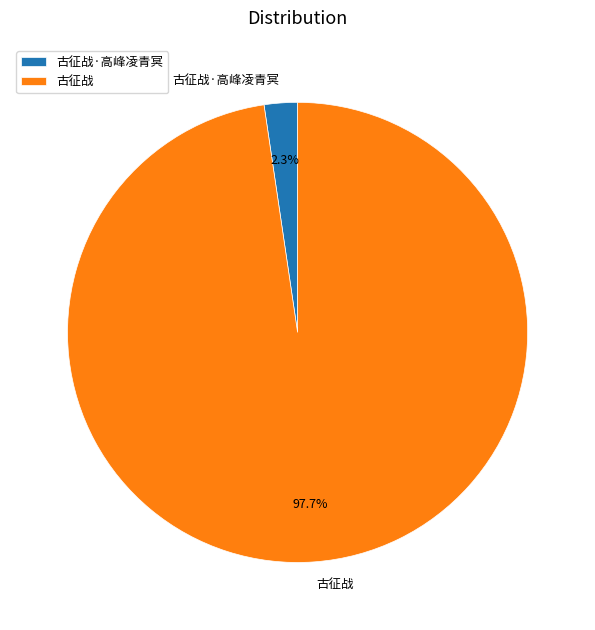

Do 古征战 and 古征战·高峰凌青冥 together represent more than half of the pie?

Yes